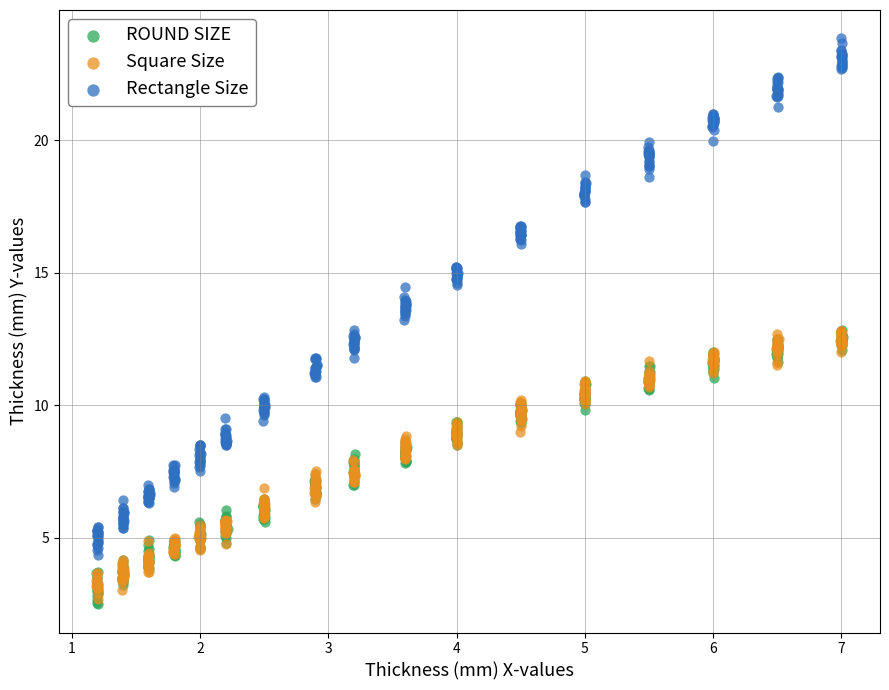

Which series reaches the maximum Y coordinate?

Rectangle Size